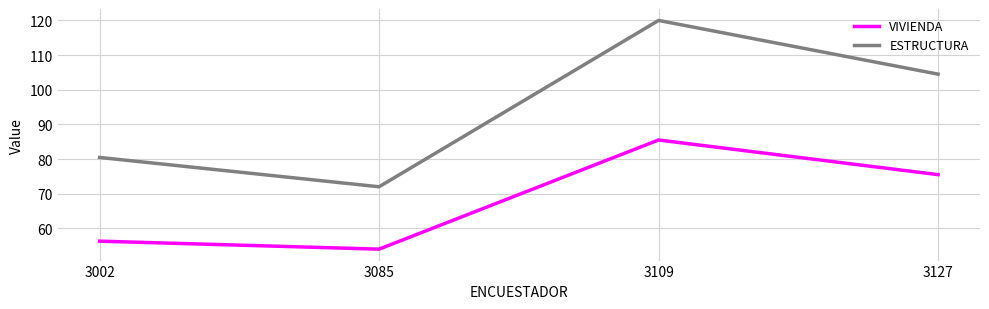

Where is VIVIENDA nearest to the value 69?

3127